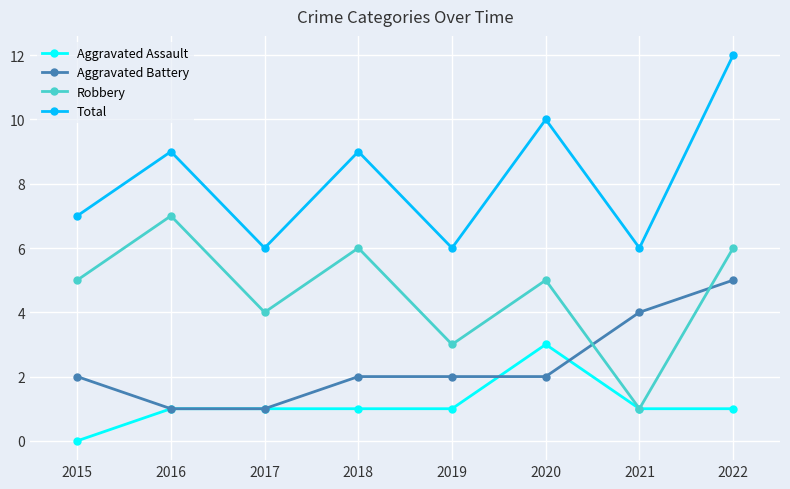

What is the minimum value for Aggravated Battery?

1